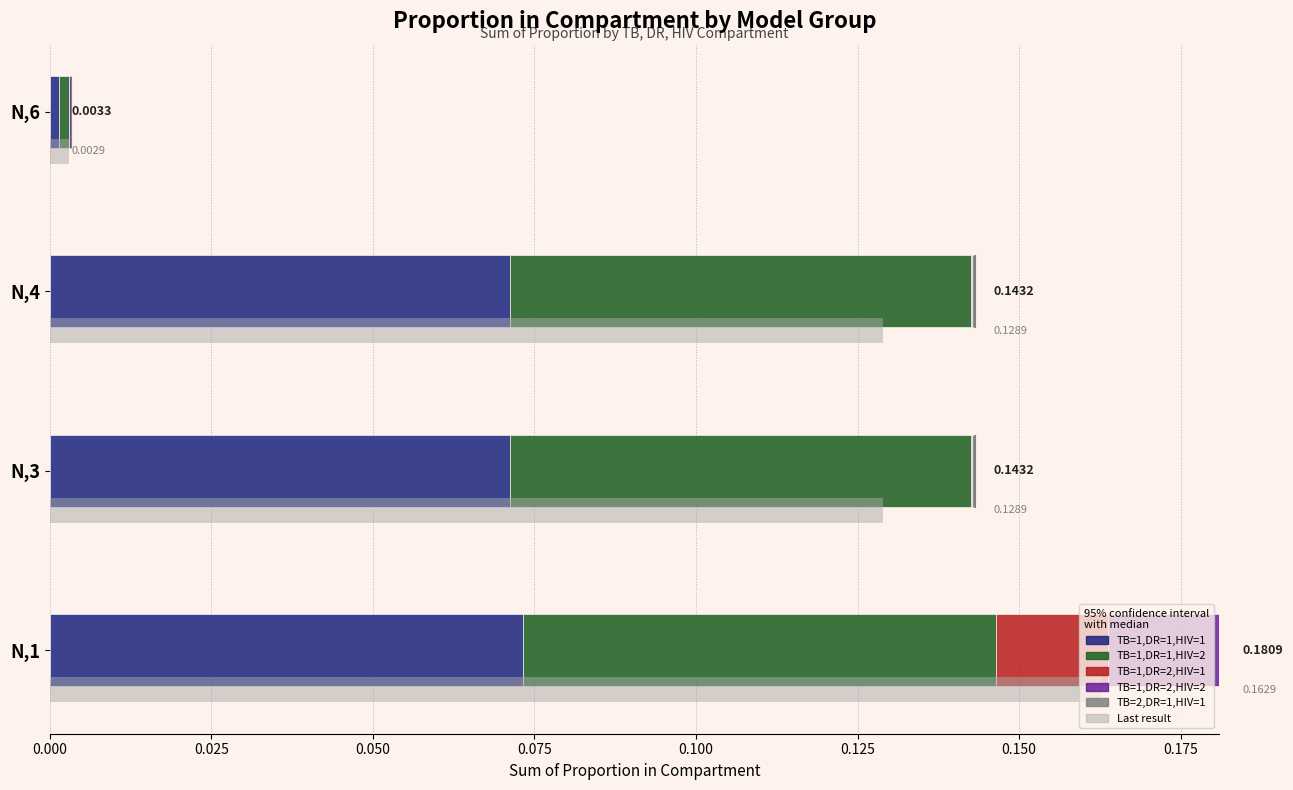

Reading left to right, list all the values displayed in this chart.

TB=1,DR=1,HIV=1: 0.1	0.1	0.1	0.0
TB=1,DR=1,HIV=2: 0.1	0.1	0.1	0.0
TB=1,DR=2,HIV=1: 0.0	0.0	0.0	0.0
TB=1,DR=2,HIV=2: 0.0	0.0	0.0	0.0
TB=2,DR=1,HIV=1: 0.0	0.0	0.0	0.0